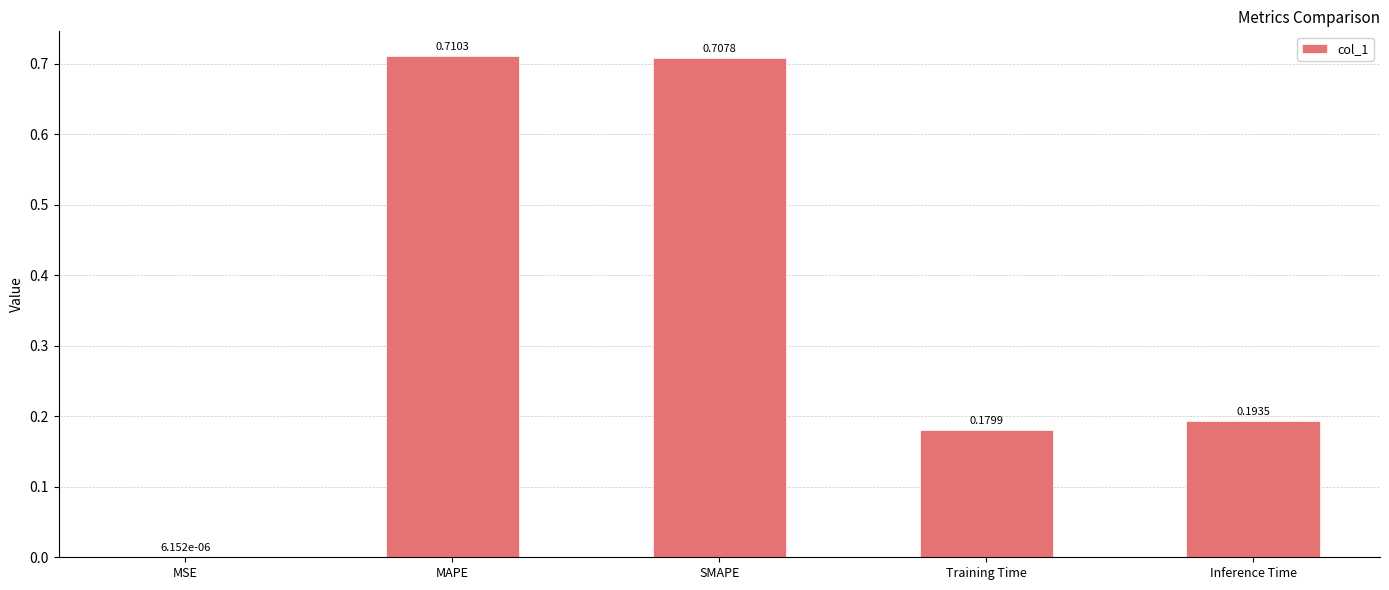

How many series are shown in this chart?

1